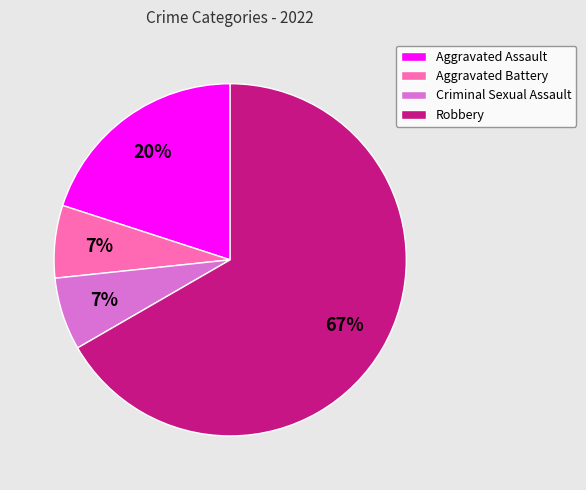

To the nearest percent, what is the average slice percentage?

25%